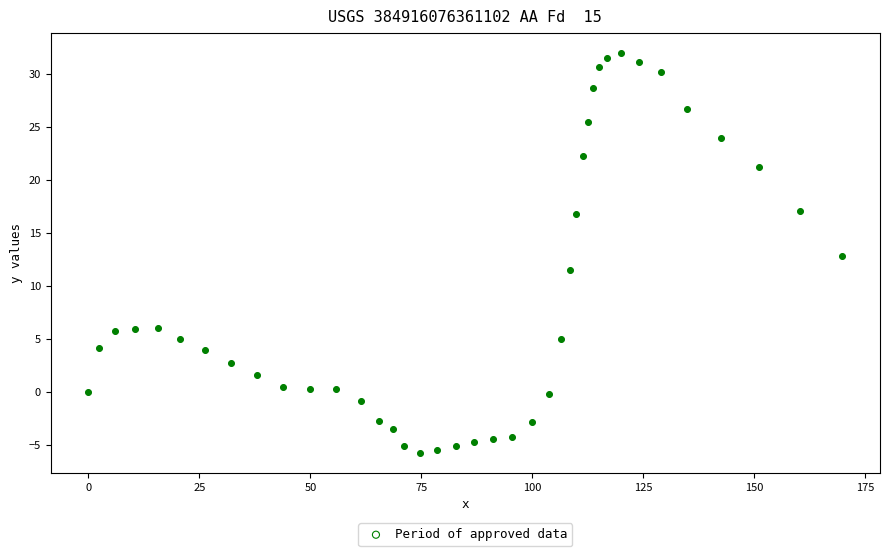

What is the range of X values (max minus min)?

169.8